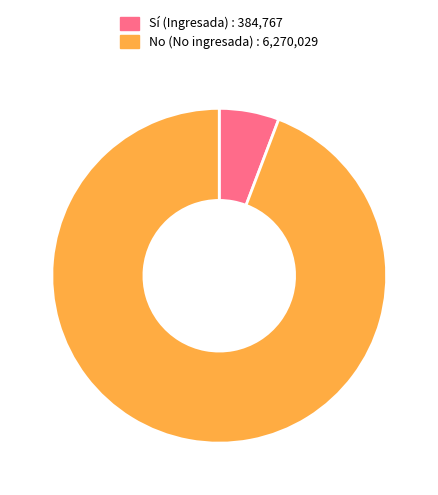

Is there a majority slice in this chart?

Yes